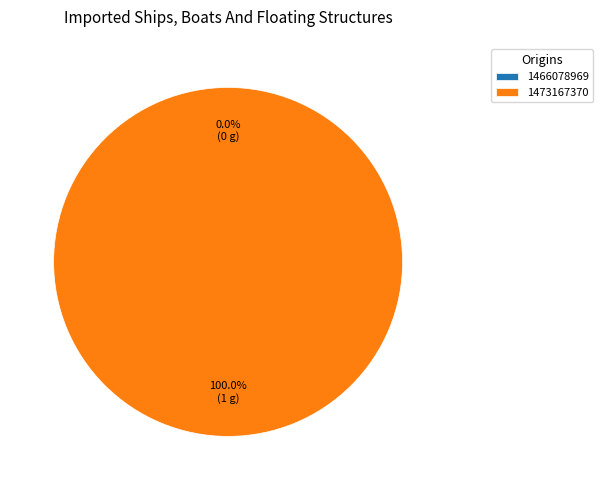

What is the change in value from 1466078969 to 1473167370?

+1